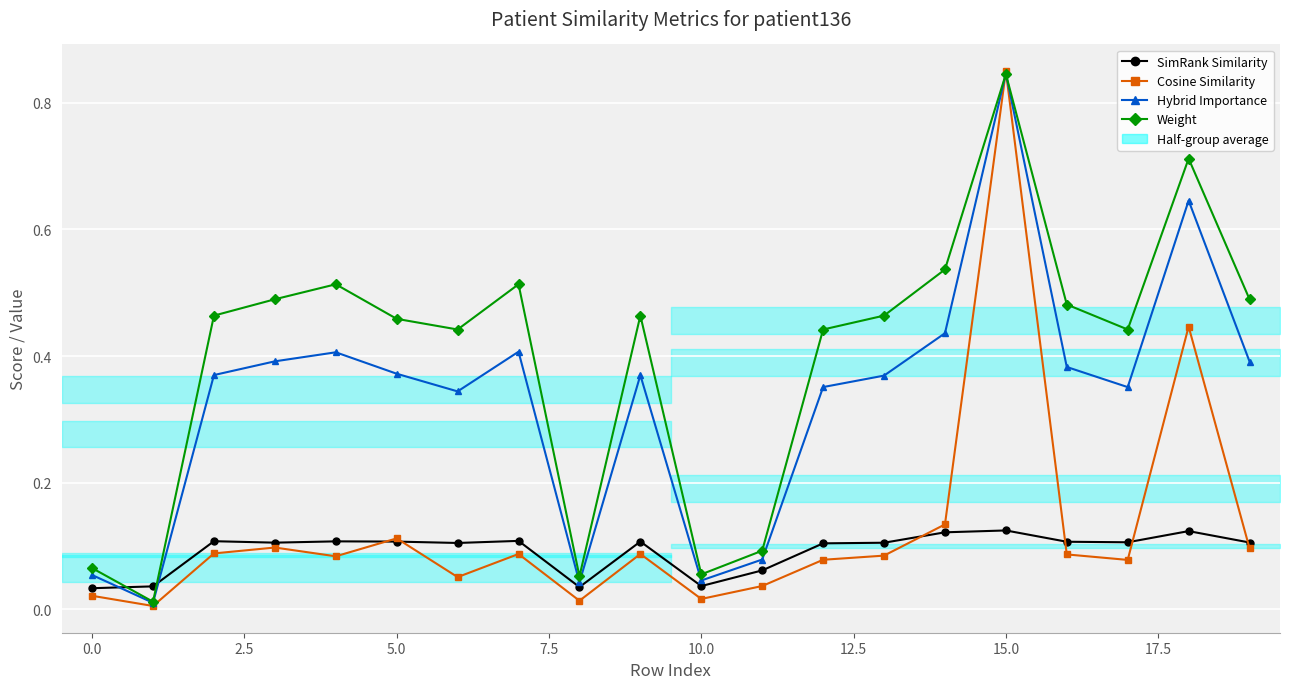

Is this an area chart (filled region under the line)?

No